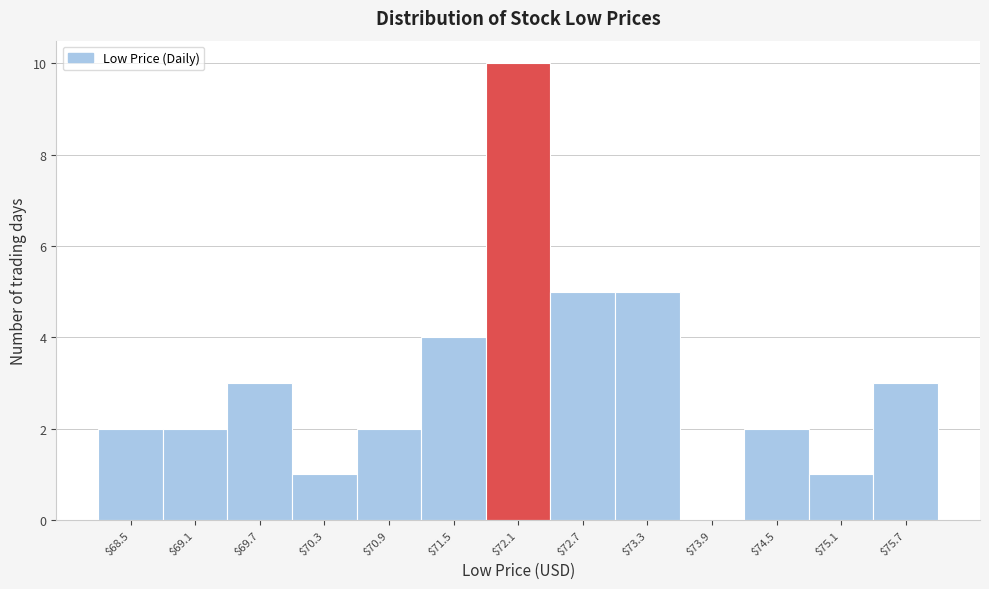

What is the height of the bar covering 70.0 to 70.6 on the x-axis? Neither the bar edges nor the heights are printed on the chart, so give them approximately, as read against the axes.

1